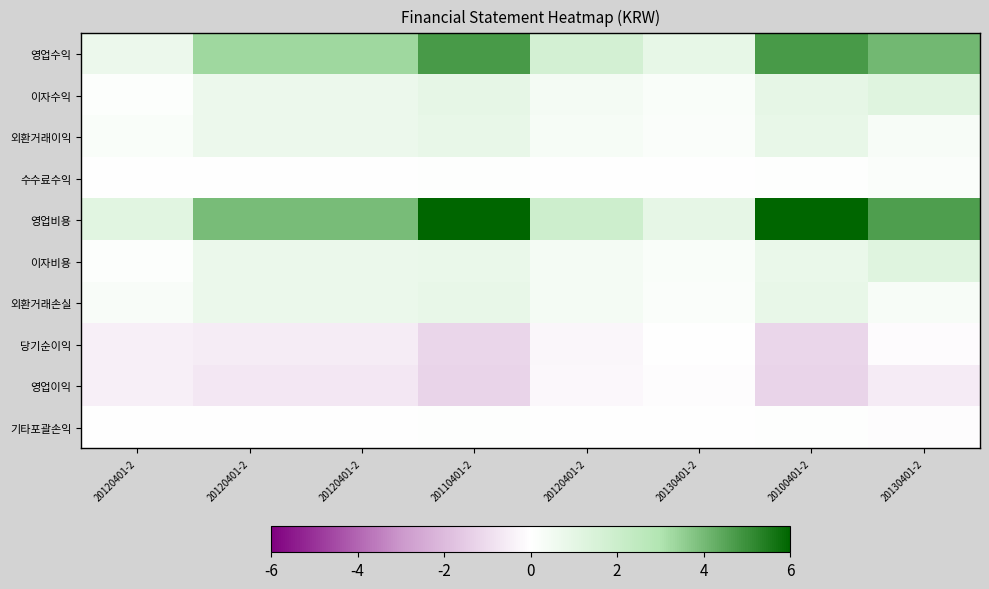

Reading left to right, extract all data points from this chart.

영업수익: 20120401-2=0.7	20120401-2=3.3	20120401-2=3.3	20110401-2=4.7	20120401-2=1.7	20130401-2=0.9	20100401-2=4.7	20130401-2=4.1
이자수익: 20120401-2=0.1	20120401-2=0.7	20120401-2=0.7	20110401-2=1.0	20120401-2=0.4	20130401-2=0.2	20100401-2=1.0	20130401-2=1.2
외환거래이익: 20120401-2=0.2	20120401-2=0.7	20120401-2=0.7	20110401-2=0.8	20120401-2=0.4	20130401-2=0.2	20100401-2=0.8	20130401-2=0.3
수수료수익: 20120401-2=0.0	20120401-2=0.0	20120401-2=0.0	20110401-2=0.1	20120401-2=0.0	20130401-2=0.0	20100401-2=0.1	20130401-2=0.2
영업비용: 20120401-2=1.2	20120401-2=4.0	20120401-2=4.0	20110401-2=6.0	20120401-2=1.9	20130401-2=1.0	20100401-2=6.0	20130401-2=4.7
이자비용: 20120401-2=0.1	20120401-2=0.8	20120401-2=0.8	20110401-2=0.8	20120401-2=0.4	20130401-2=0.2	20100401-2=0.8	20130401-2=1.3
외환거래손실: 20120401-2=0.2	20120401-2=0.8	20120401-2=0.8	20110401-2=0.8	20120401-2=0.4	20130401-2=0.2	20100401-2=0.8	20130401-2=0.3
당기순이익: 20120401-2=-0.4	20120401-2=-0.5	20120401-2=-0.5	20110401-2=-1.2	20120401-2=-0.2	20130401-2=-0.0	20100401-2=-1.2	20130401-2=-0.1
영업이익: 20120401-2=-0.4	20120401-2=-0.7	20120401-2=-0.7	20110401-2=-1.3	20120401-2=-0.2	20130401-2=-0.0	20100401-2=-1.3	20130401-2=-0.6
기타포괄손익: 20120401-2=0.0	20120401-2=0.0	20120401-2=0.0	20110401-2=0.1	20120401-2=0.0	20130401-2=0.0	20100401-2=0.1	20130401-2=-0.1